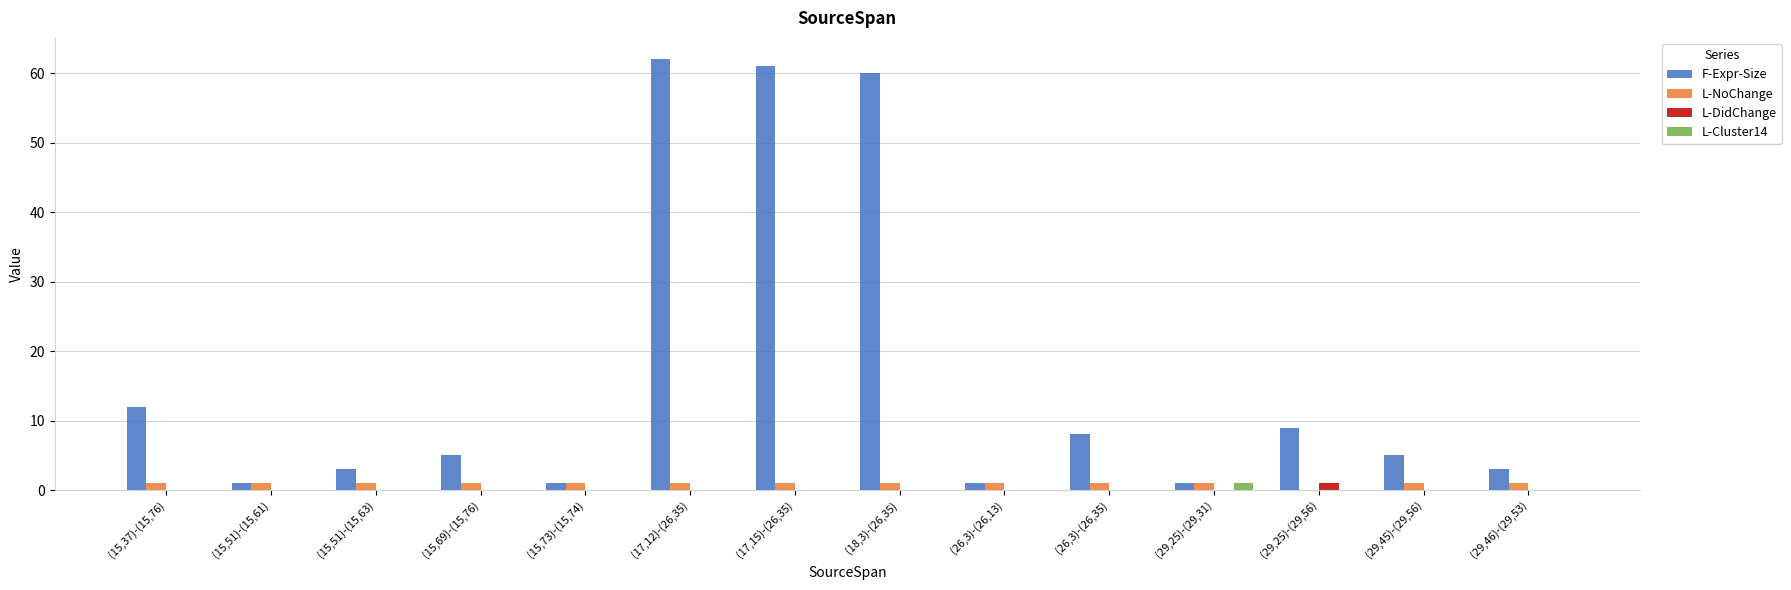

Which series has the largest total across all categories?

F-Expr-Size